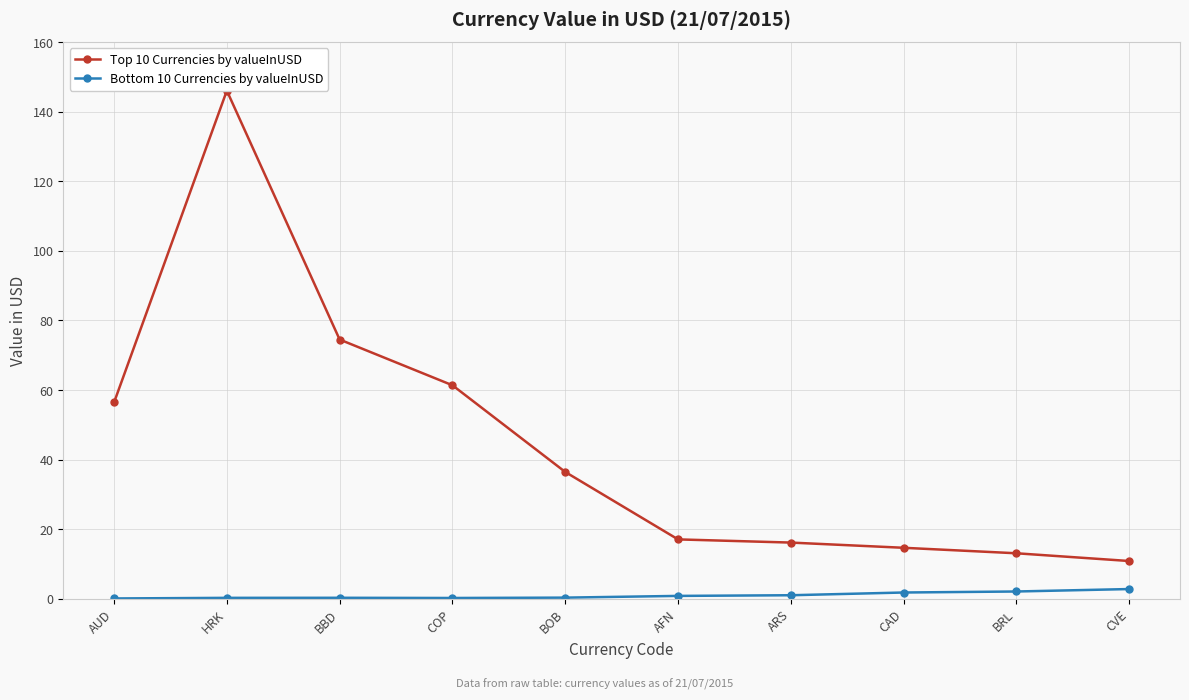

True or false: Bottom 10 Currencies by valueInUSD and Top 10 Currencies by valueInUSD cross at least once.

False